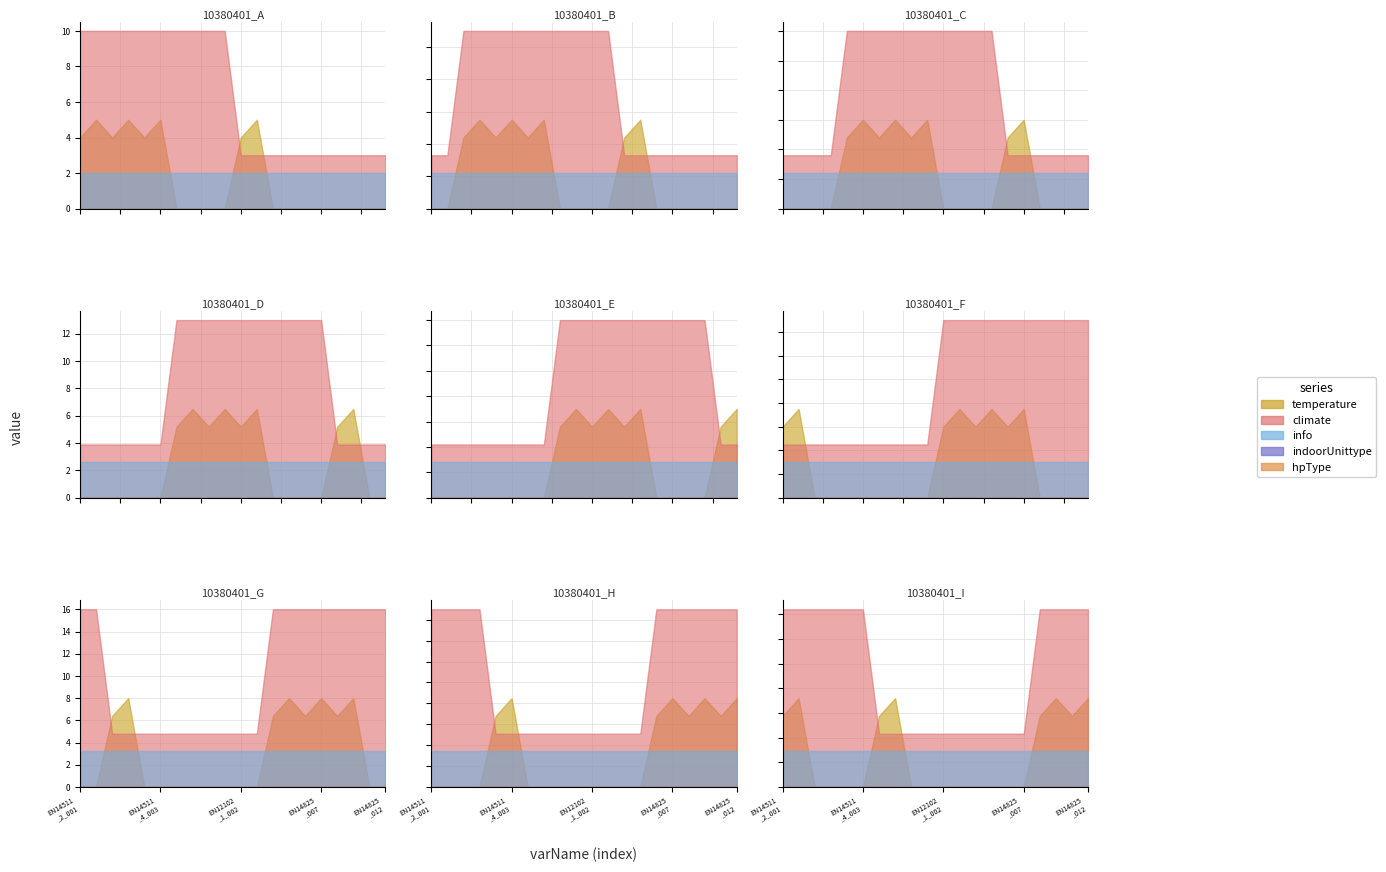

True or false: temperature and climate cross at least once.

True